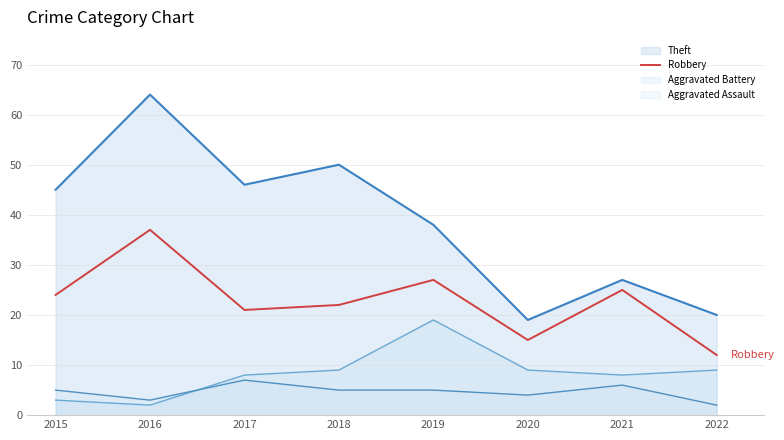

What is the value of the Aggravated Assault line point at the 4th from the left?

5